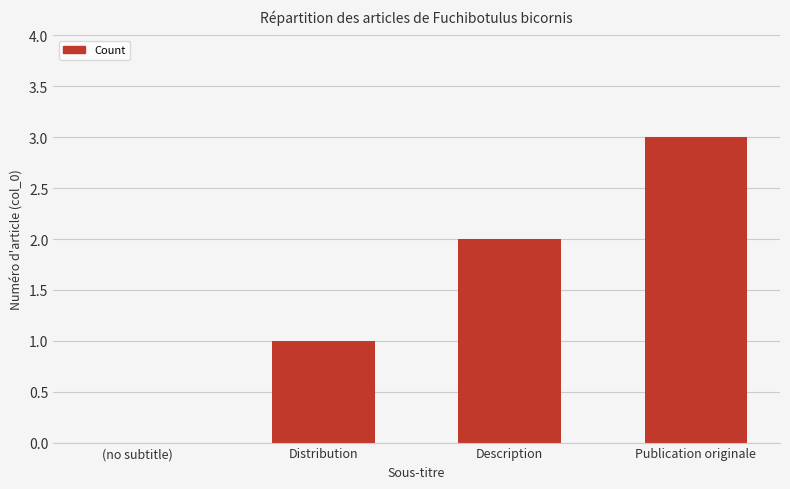

True or false: the data shows 1 at Description.

False